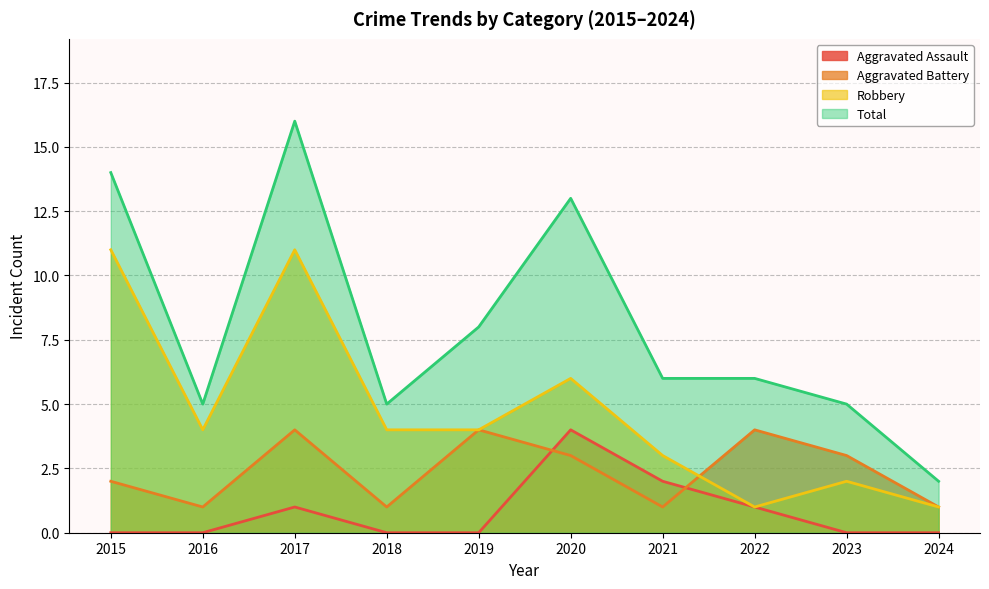

What is the difference between the Total values at 2017 and 2024?

14